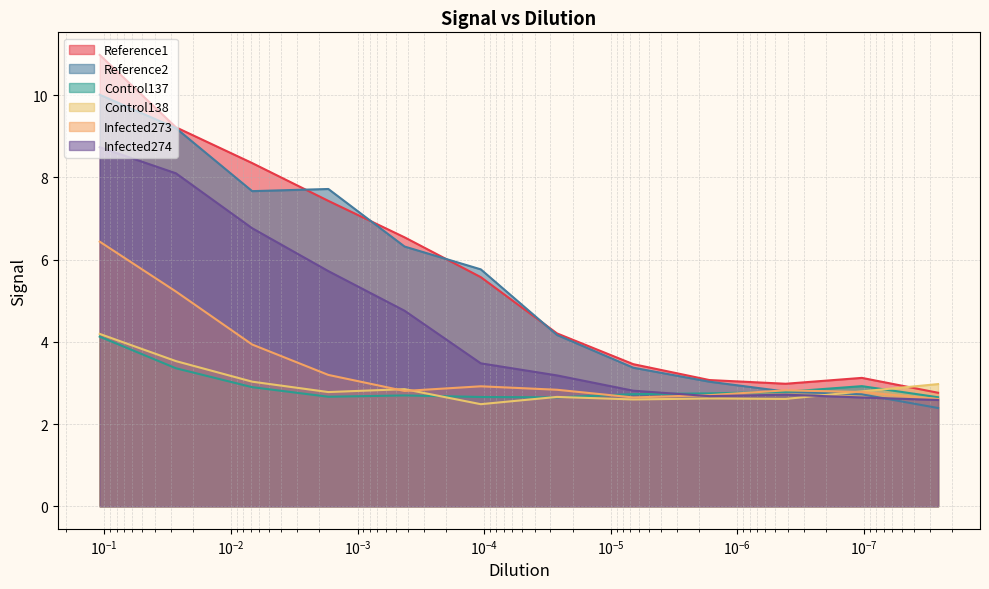

How many distinct data groups are displayed?

6